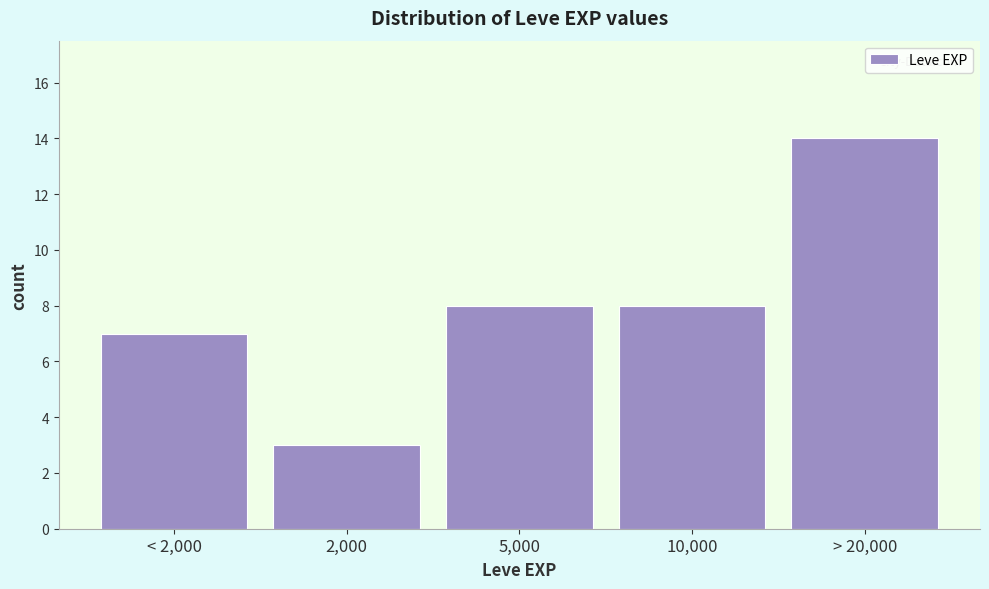

Reading left to right, list all the values displayed in this chart.

< 2,000=7	2,000=3	5,000=8	10,000=8	> 20,000=14